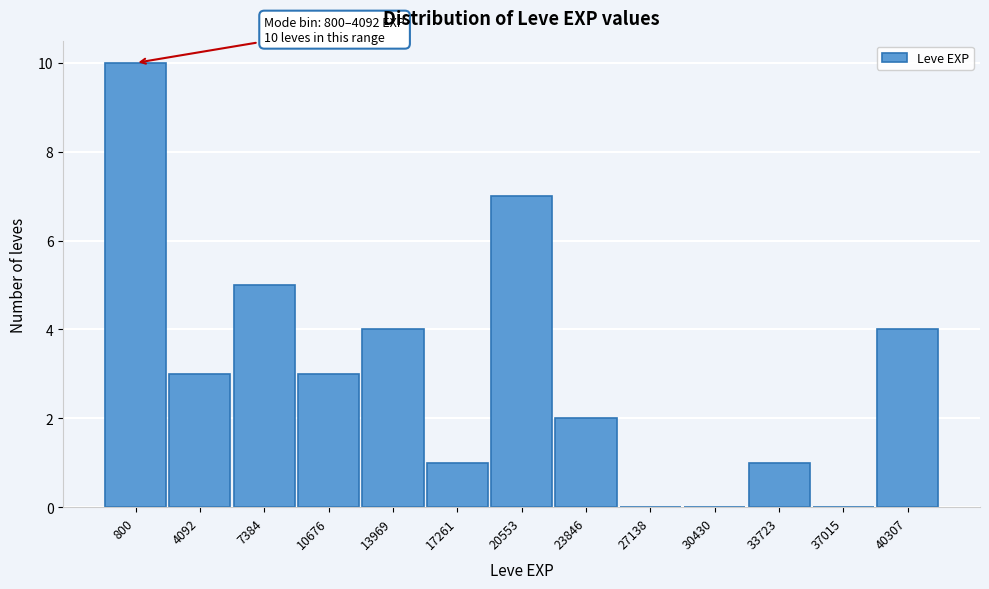

Reading left to right, extract all data points from this chart.

800=10	4092=3	7384=5	10676=3	13969=4	17261=1	20553=7	23846=2	27138=0	30430=0	33723=1	37015=0	40307=4